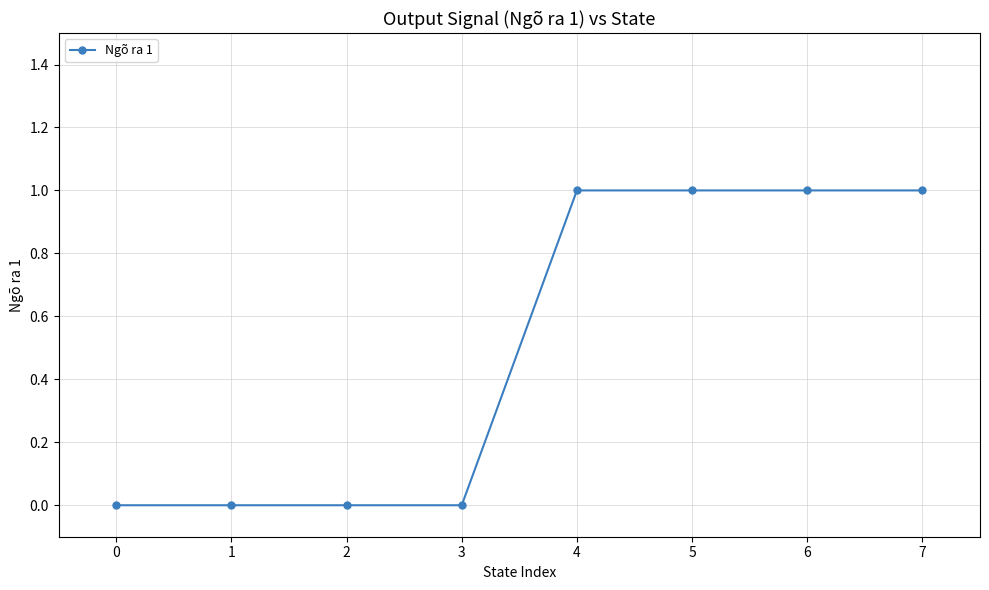

Does the chart have visible grid lines?

Yes